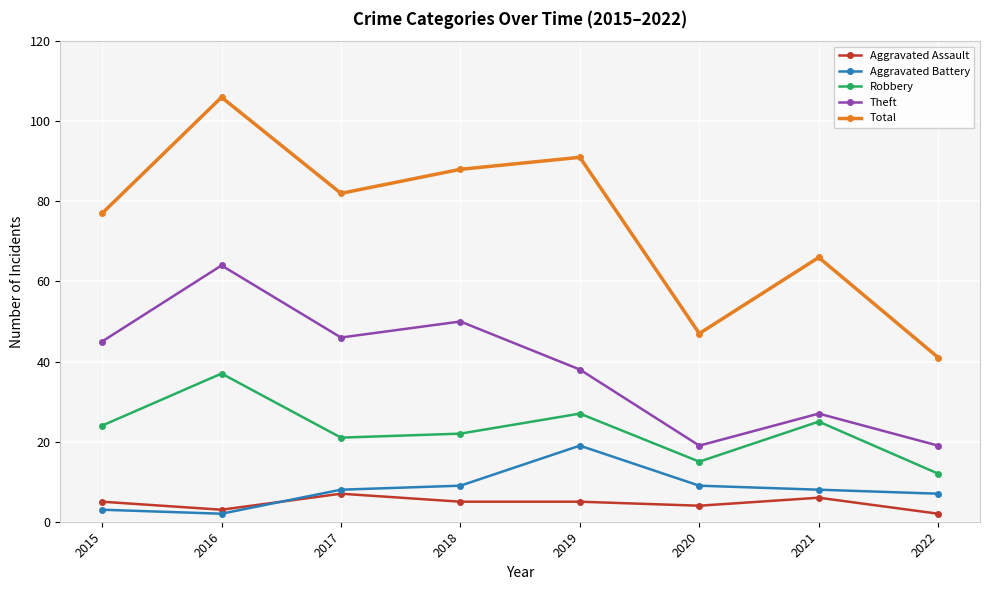

True or false: Robbery has a value of 12 at 2022.

True